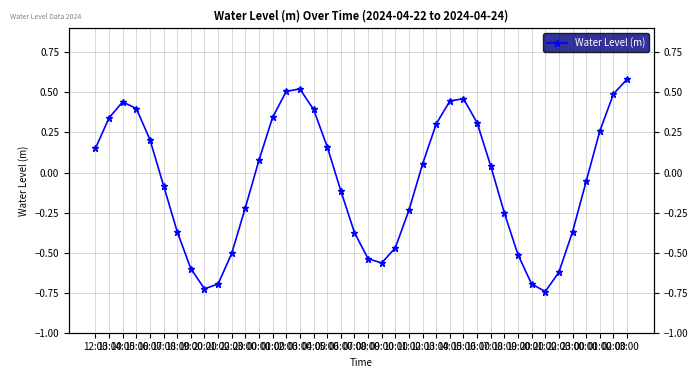

Which category has the highest value across all series?

03:00